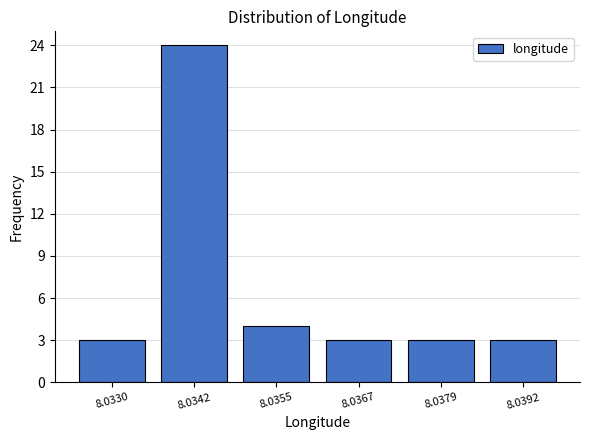

Reading left to right, extract all data points from this chart.

8.0330=3	8.0342=24	8.0355=4	8.0367=3	8.0379=3	8.0392=3